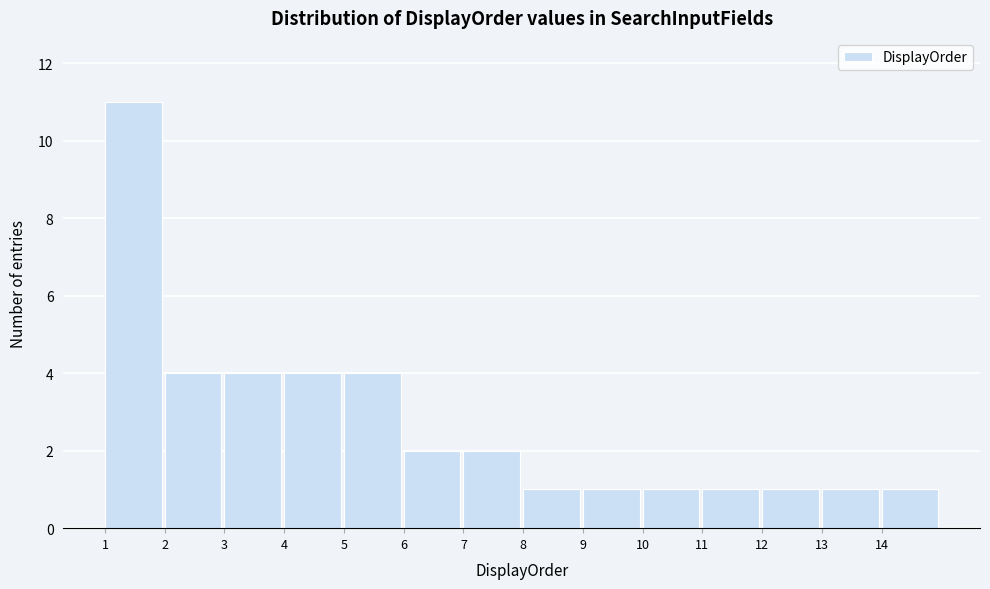

Reading left to right, list every bar in this chart as the range it spans on the x-axis followed by its height. The values are not printed on the chart, so give them approximately, as read against the axis.

1 to 2: 11
2 to 3: 4
3 to 4: 4
4 to 5: 4
5 to 6: 4
6 to 7: 2
7 to 8: 2
8 to 9: 1
9 to 10: 1
10 to 11: 1
11 to 12: 1
12 to 13: 1
13 to 14: 1
14 to 15: 1